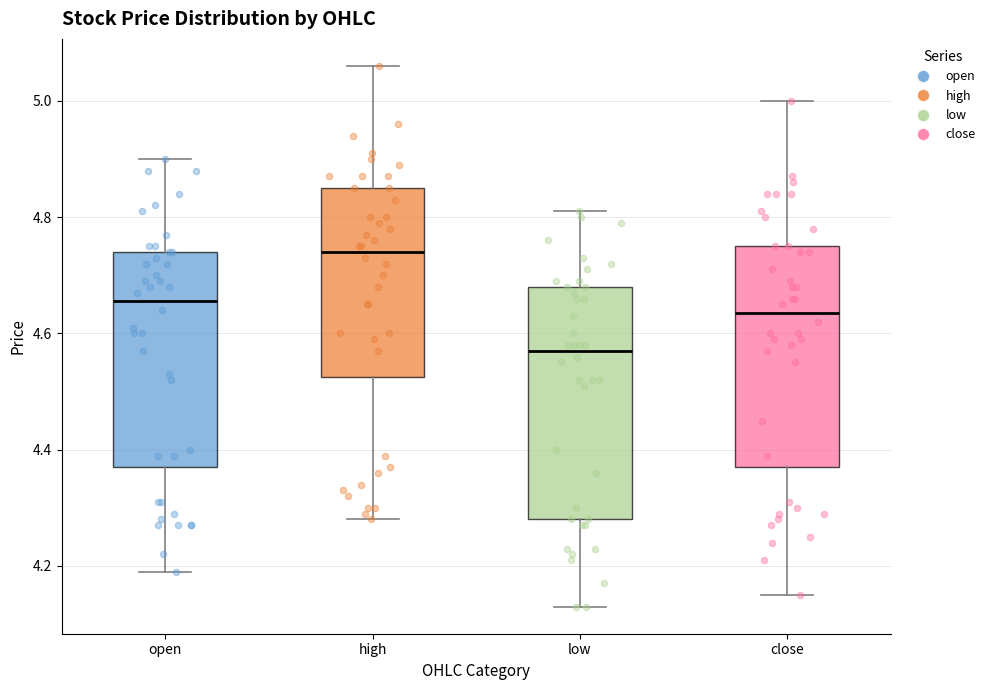

Which box has the lowest median line?

low